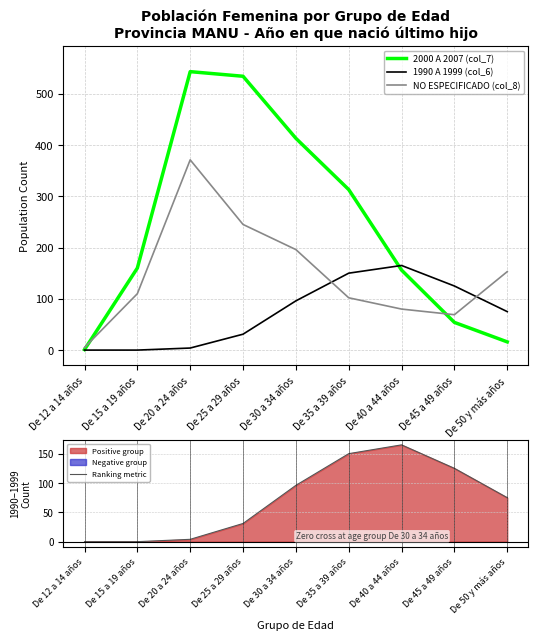

What is the label of the 5th point from the left?

De 30 a 34 años